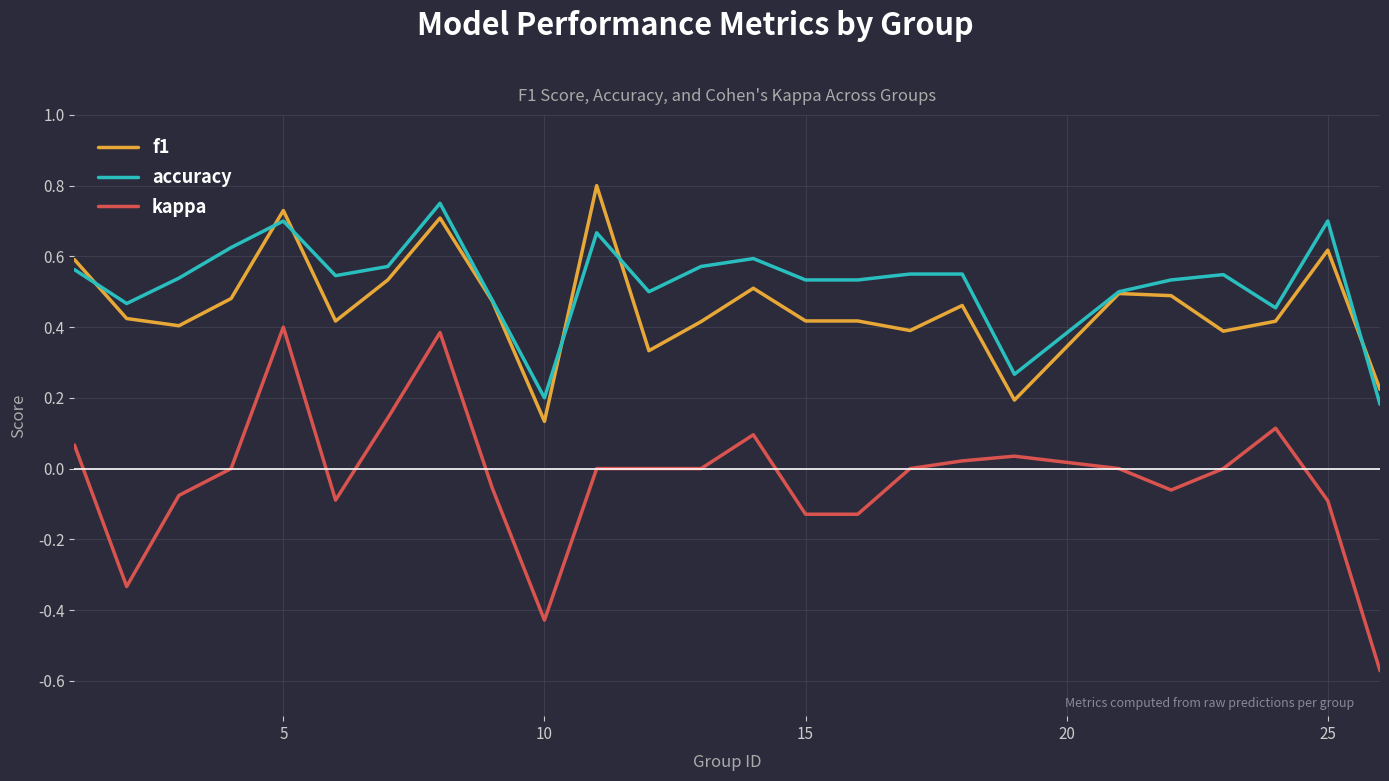

True or false: accuracy and kappa cross at least once.

False